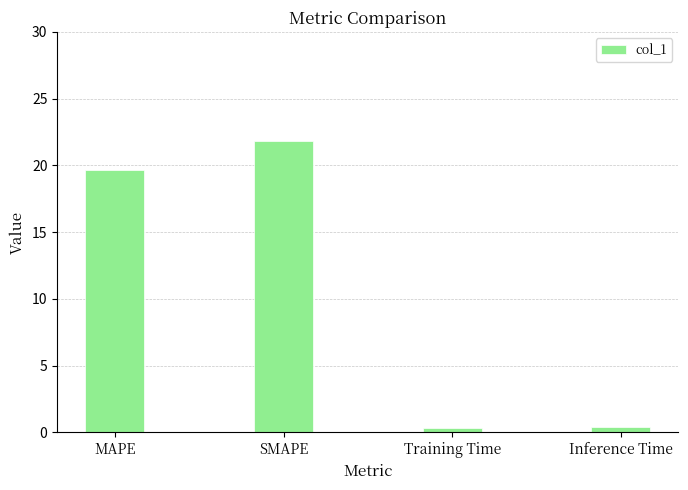

Is it true that the value at Training Time is 0.4?

True